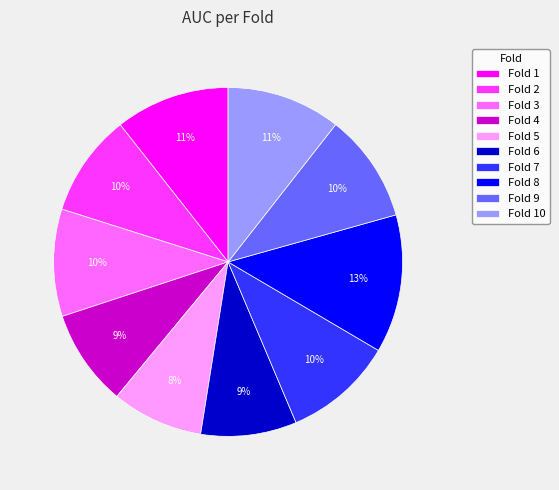

Combined, do Fold 9 and Fold 3 account for over 50%?

No